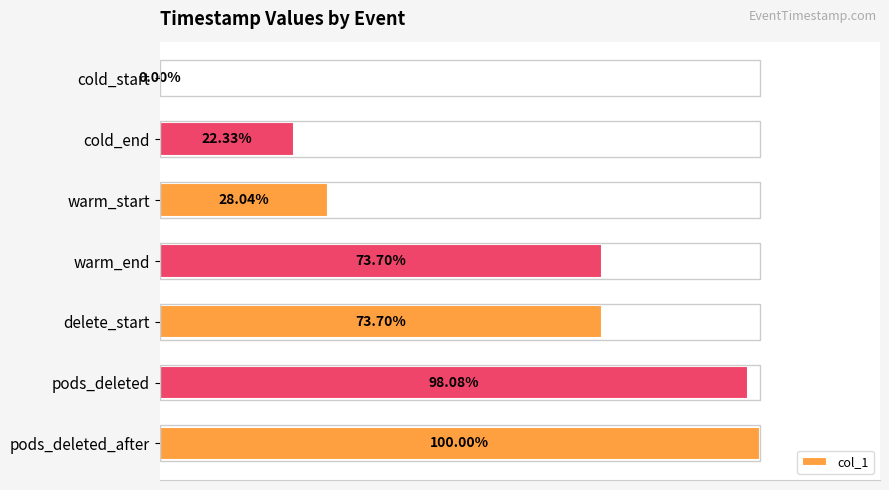

At which category does the chart reach its peak across all series?

pods_deleted_after